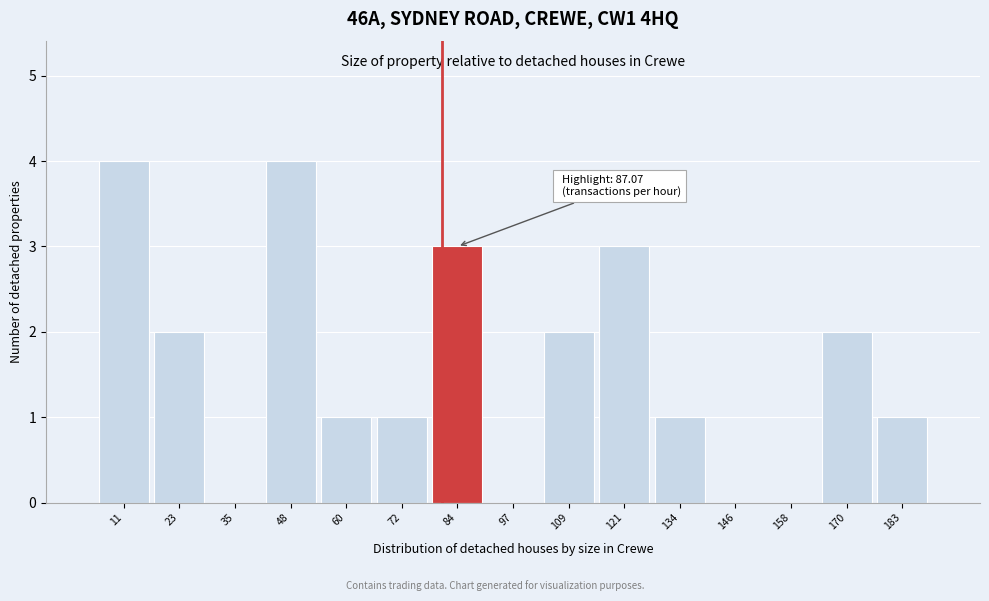

Reading left to right, extract all data points from this chart.

11=4	23=2	35=0	48=4	60=1	72=1	84=3	97=0	109=2	121=3	134=1	146=0	158=0	170=2	183=1